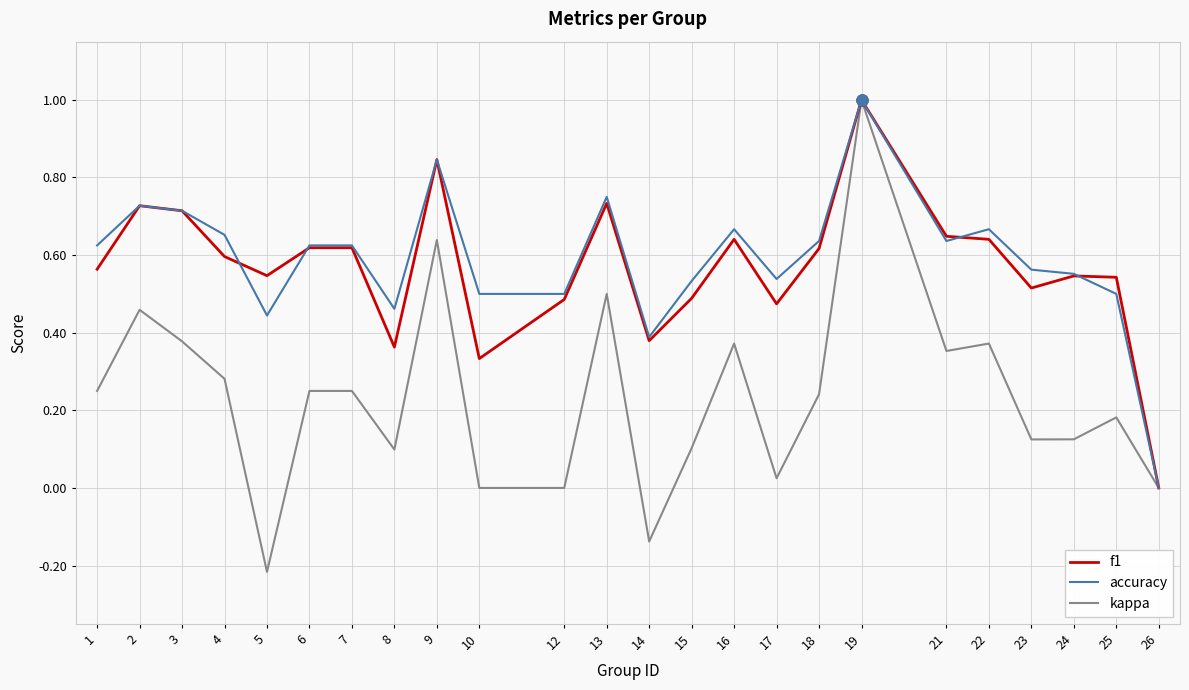

What are all the series names shown in the legend?

f1, accuracy, kappa